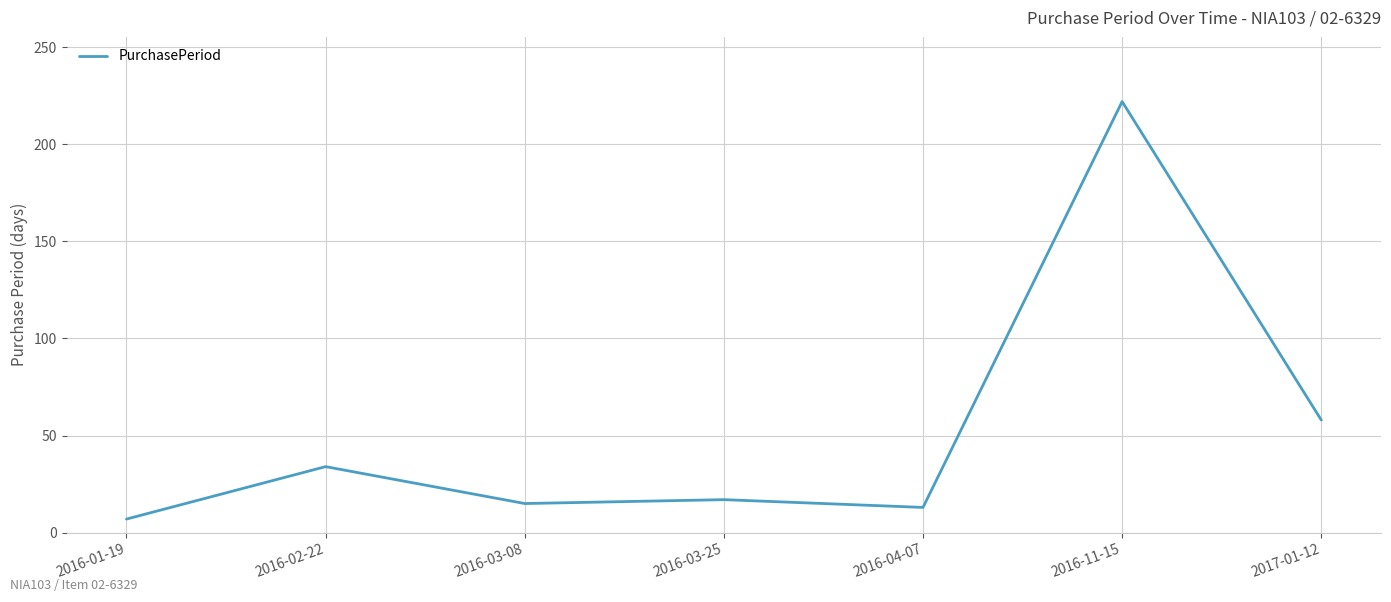

Between 2016-03-25 and 2017-01-12, which is larger?

2017-01-12